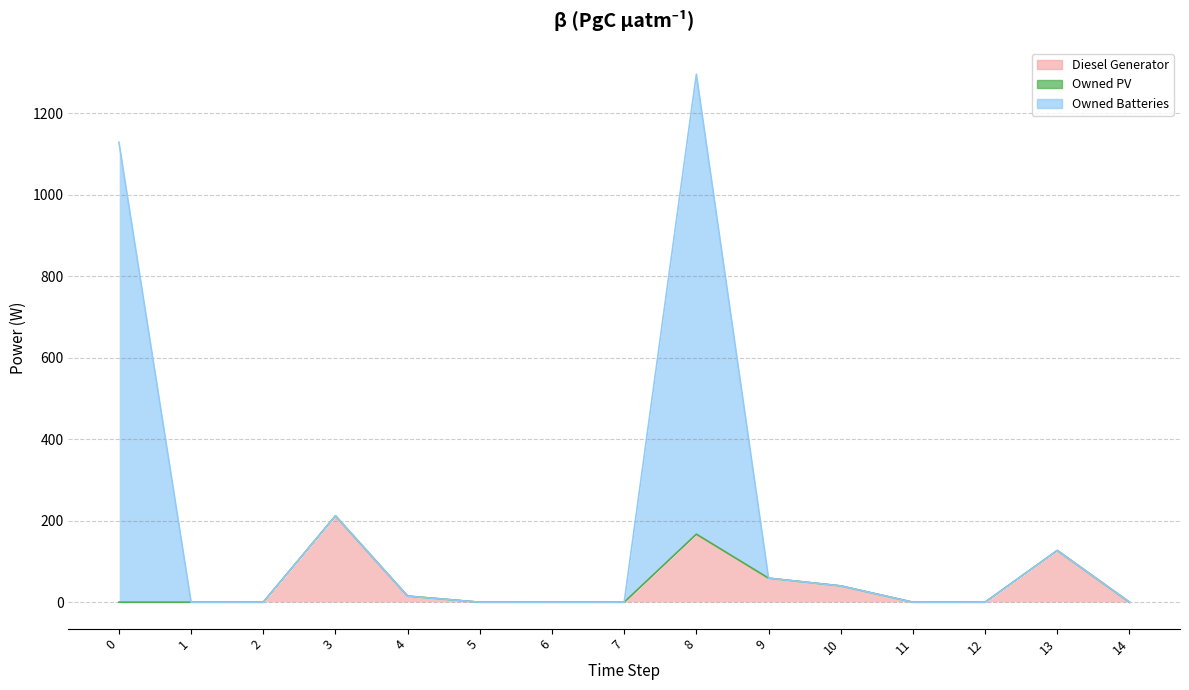

Between 9 and 13, which is larger?

13